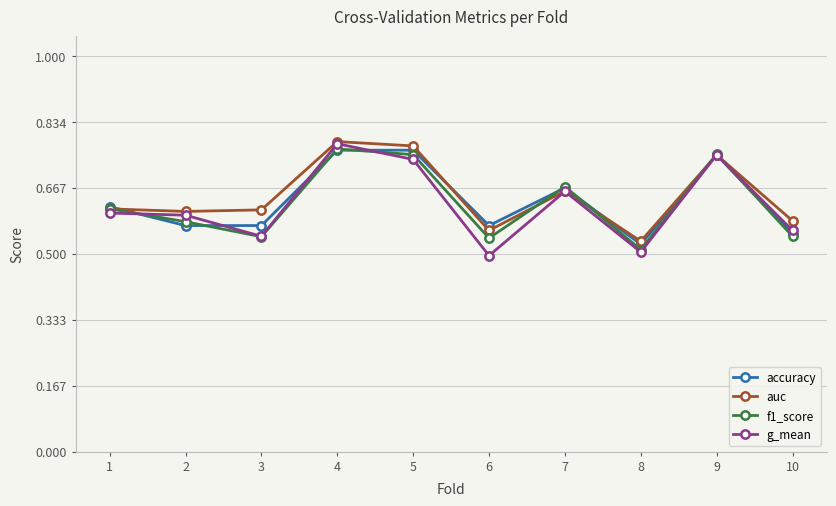

Count the accuracy values in the range 0 to 1.

10